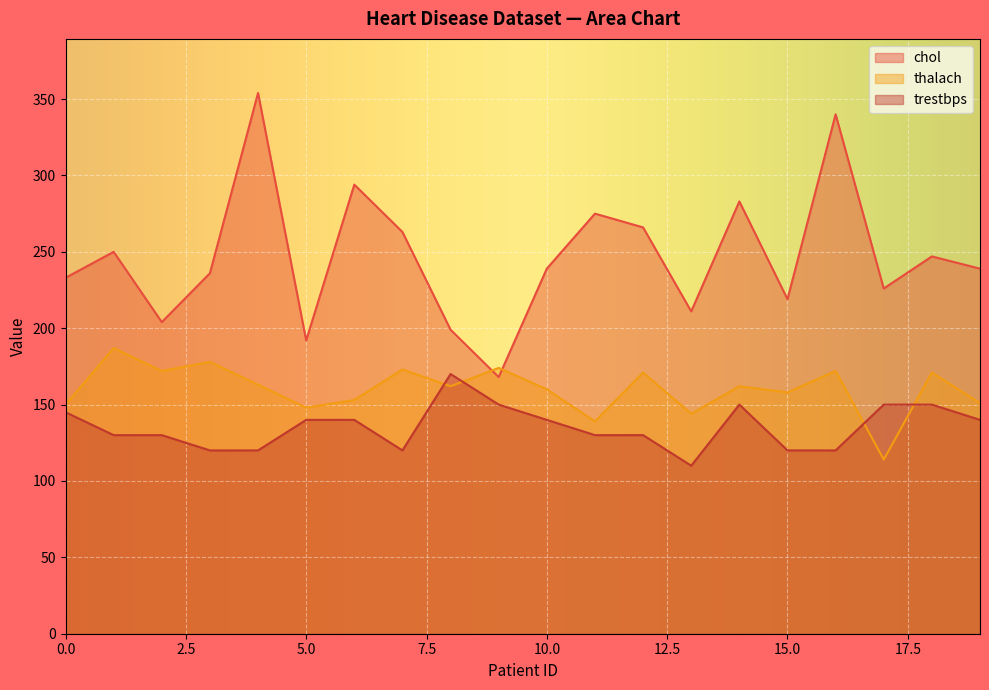

What are all the series names shown in the legend?

chol, thalach, trestbps